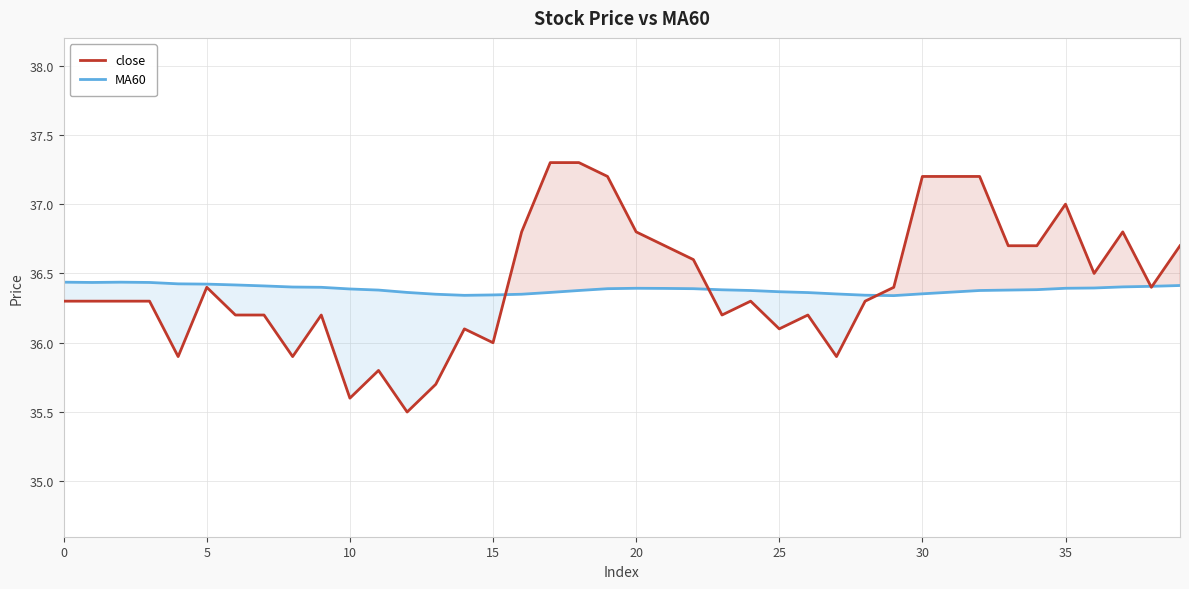

True or false: close has a value of 55.0 at 35.

False